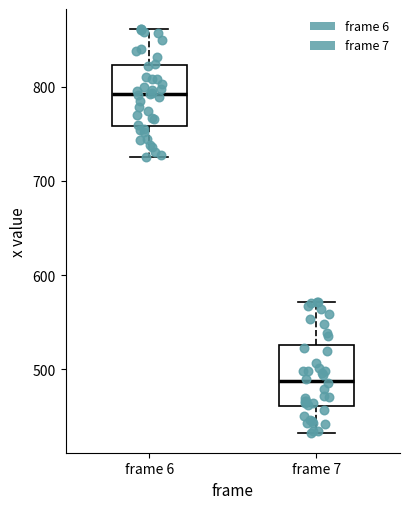

Reading left to right, read every box against the y-axis: the position of its median line, the range the box covers, and the ends of its whiskers. The values are not printed on the chart, so give them approximately, as read against the axis.

frame 6: median 790, box 760 to 820, whiskers 730 to 860
frame 7: median 490, box 460 to 530, whiskers 430 to 570